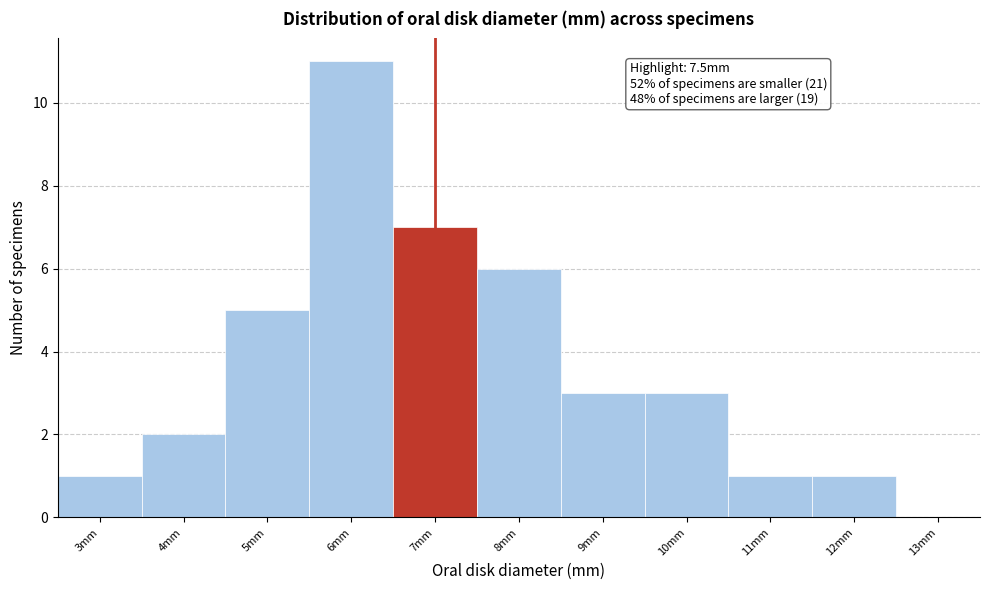

Reading left to right, extract all data points from this chart.

3mm=1	4mm=2	5mm=5	6mm=11	7mm=7	8mm=6	9mm=3	10mm=3	11mm=1	12mm=1	13mm=0